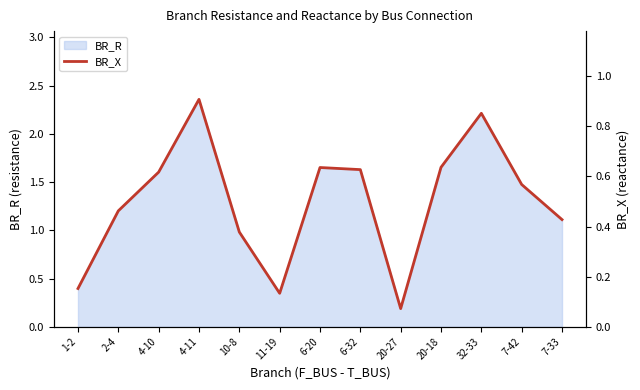

True or false: the data shows 1.1 at 6-32.

False